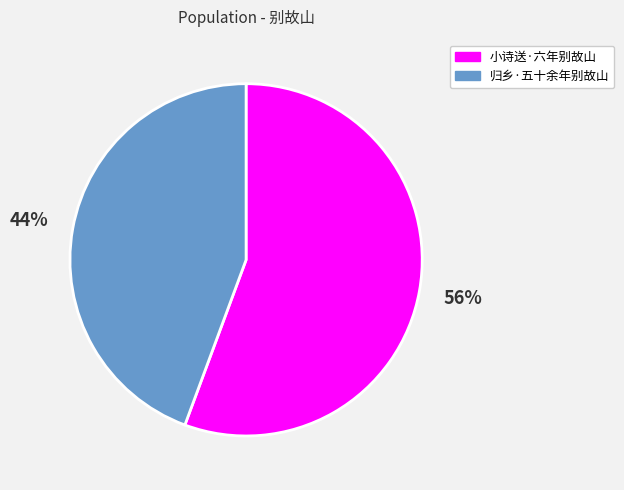

Is the sum of 归乡·五十余年别故山 and 小诗送·六年别故山 greater than half?

Yes